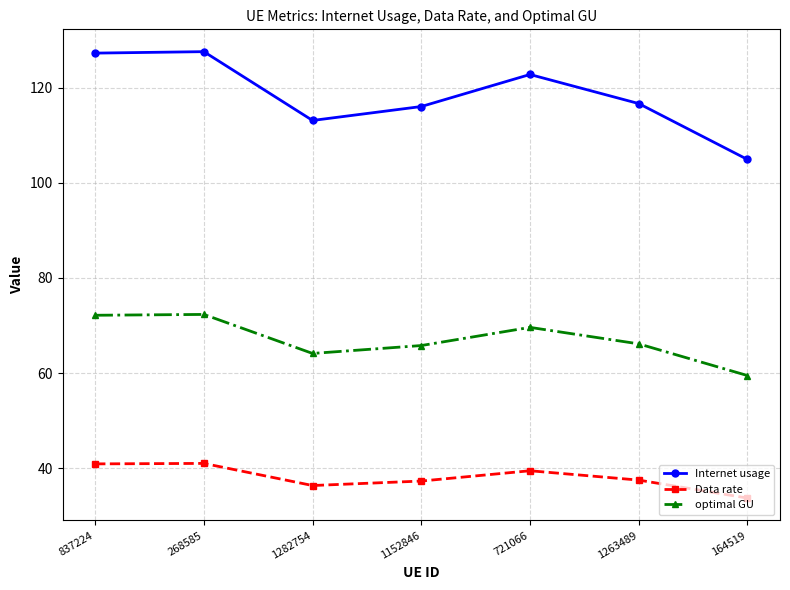

Where is the first local minimum for Internet usage?

1282754